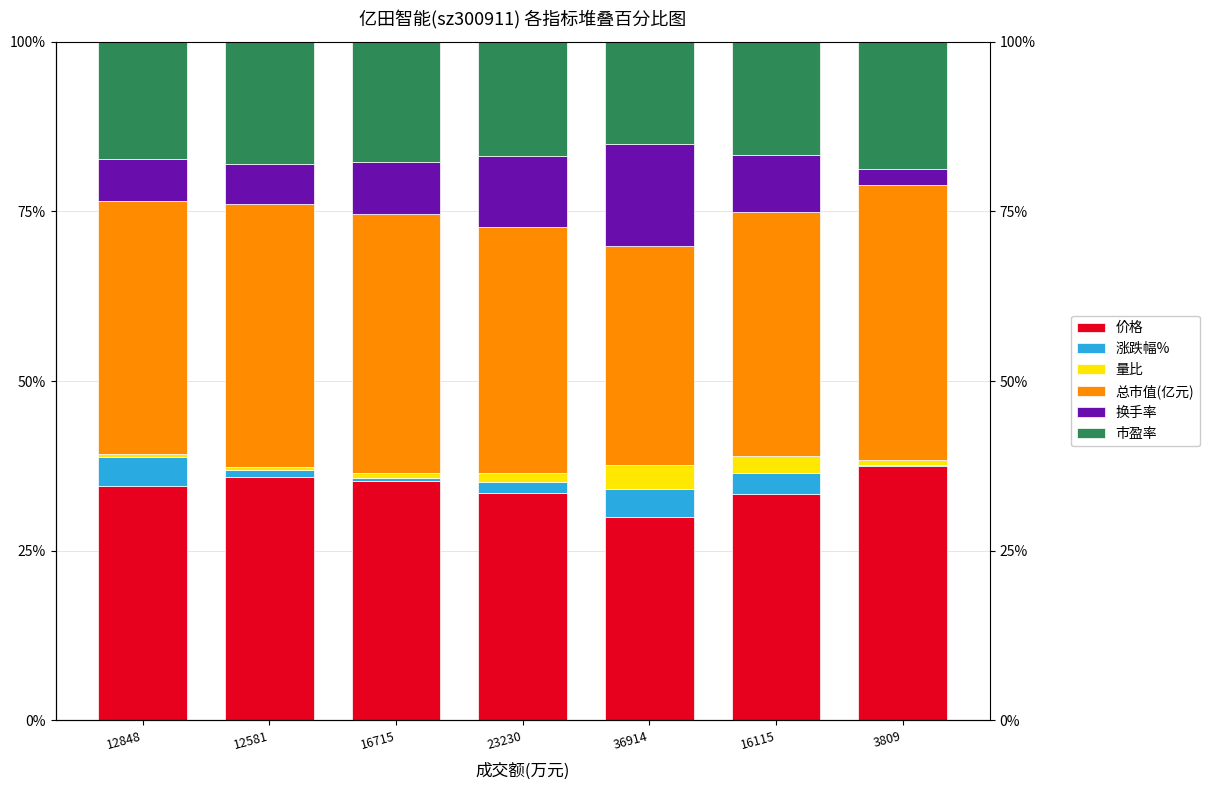

Reading left to right, what are all the values shown in this chart?

价格: 12848=34.5	12581=35.9	16715=35.3	23230=33.5	36914=29.9	16115=33.3	3809=37.4
涨跌幅%: 12848=4.2	12581=1.0	16715=0.5	23230=1.6	36914=4.2	16115=3.1	3809=0.2
量比: 12848=0.5	12581=0.5	16715=0.8	23230=1.4	36914=3.5	16115=2.5	3809=0.7
总市值(亿元): 12848=37.3	12581=38.8	16715=38.1	23230=36.2	36914=32.3	16115=36.0	3809=40.4
换手率: 12848=6.2	12581=5.9	16715=7.7	23230=10.5	36914=15.1	16115=8.3	3809=2.4
市盈率: 12848=17.3	12581=18.0	16715=17.7	23230=16.8	36914=15.0	16115=16.7	3809=18.8